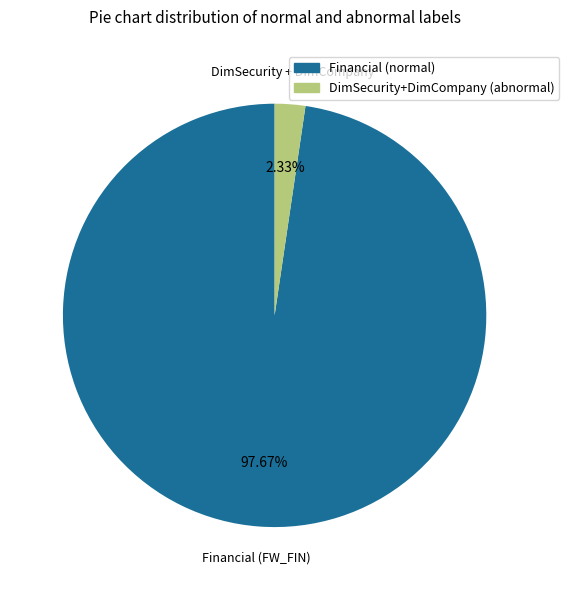

Does any single category account for the majority?

Yes